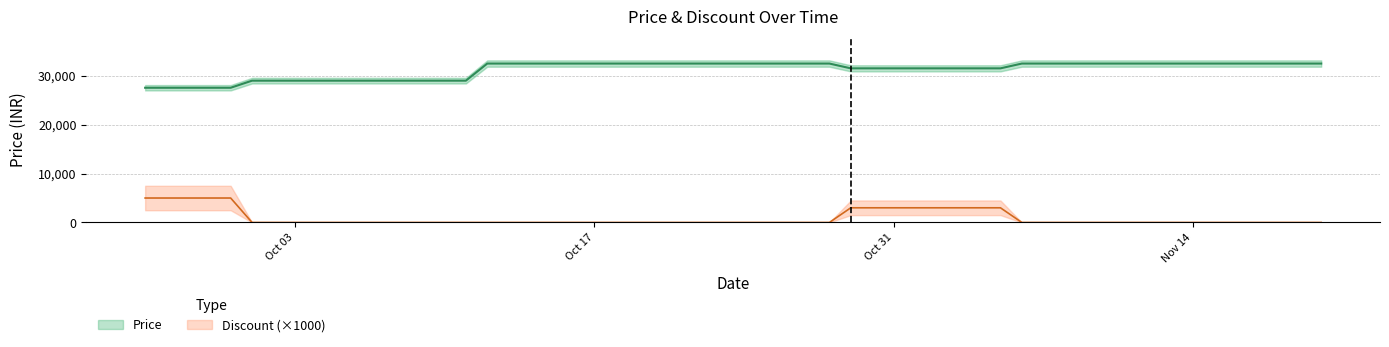

True or false: Price has a value of 32500 at 2023-10-13.

True